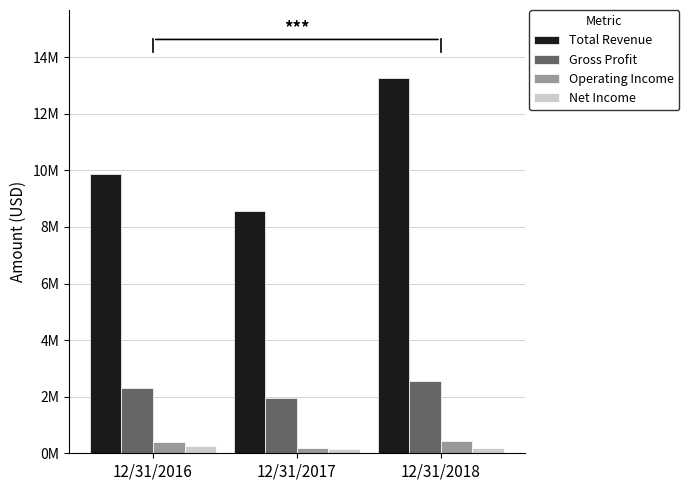

Which category has the lowest value in the Net Income series?

12/31/2017